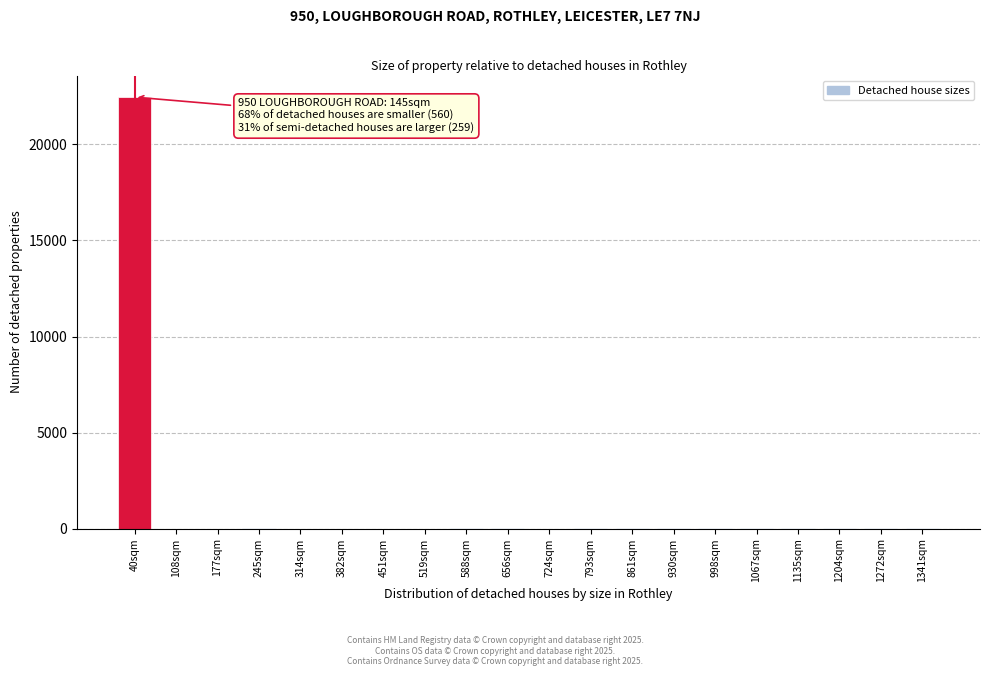

Which label corresponds to the largest value in the chart?

40sqm